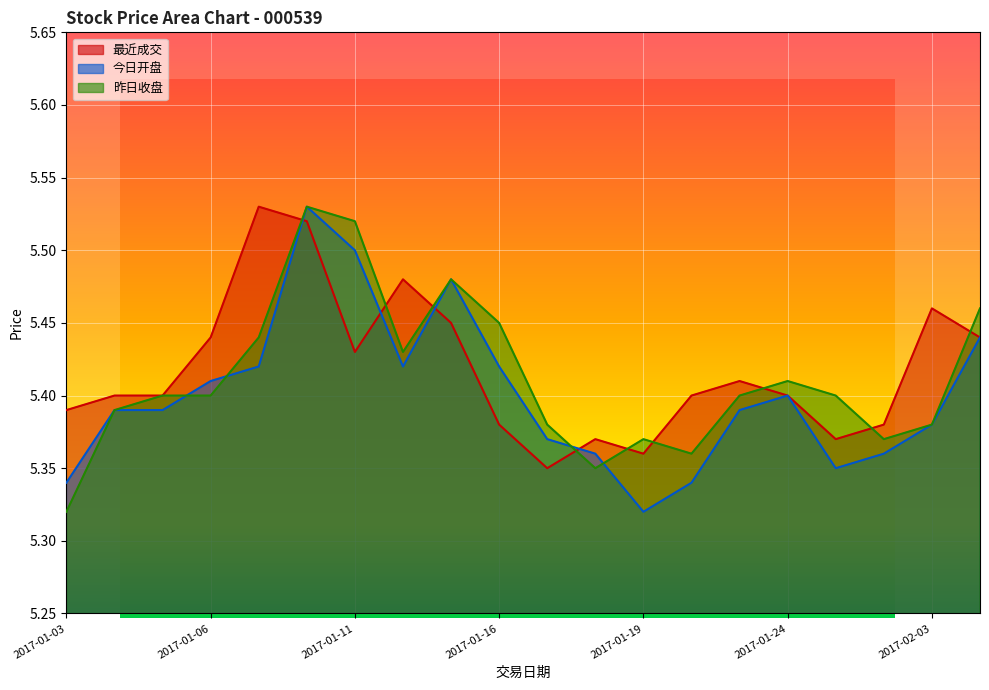

What value does the 今日开盘 series have at 2017-01-09?

5.4